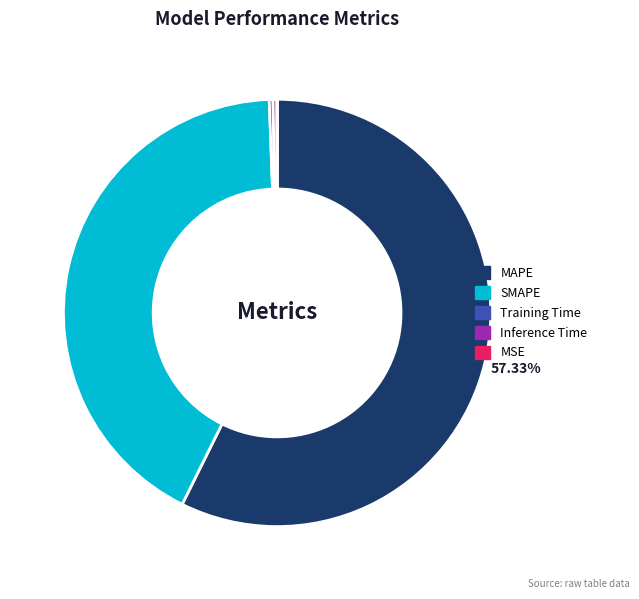

What is the largest slice in the pie chart?

MAPE